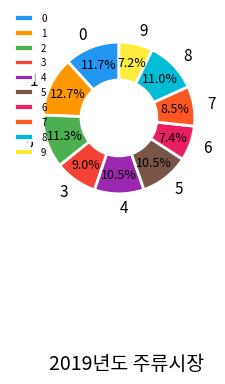

Does 8 represent more than half of the total?

No